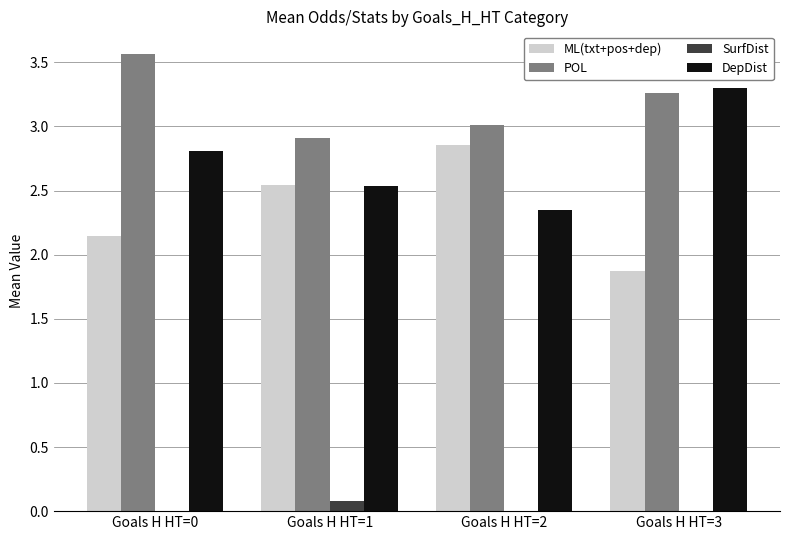

What is the total value across all series at Goals H HT=2?

8.2